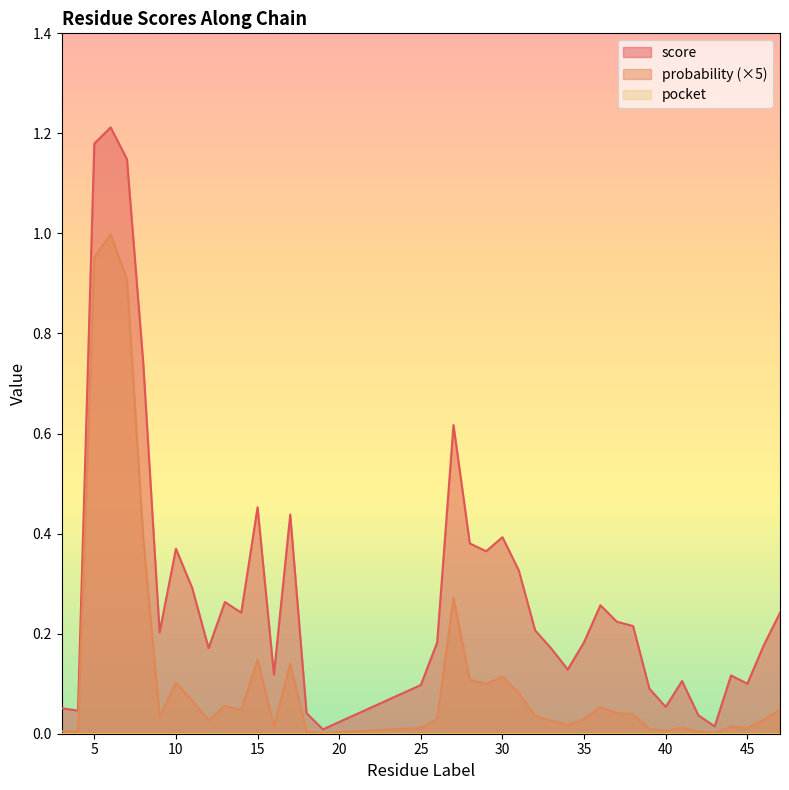

Where is the first local minimum for score?

4